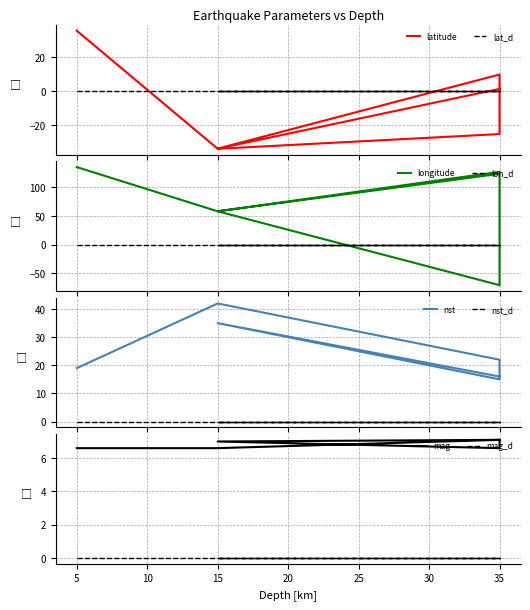

True or false: mag and nst cross at least once.

False